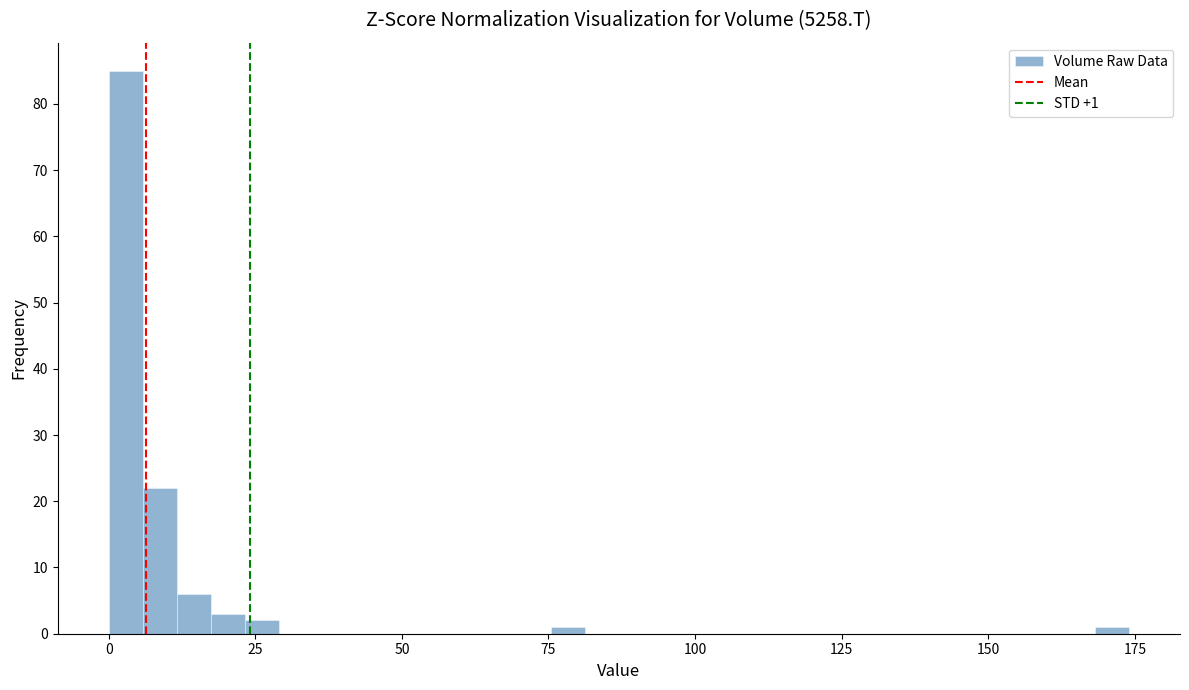

Around what value on the x-axis is the tallest bar? Give the approximate position of its centre, as read against the axis.

5